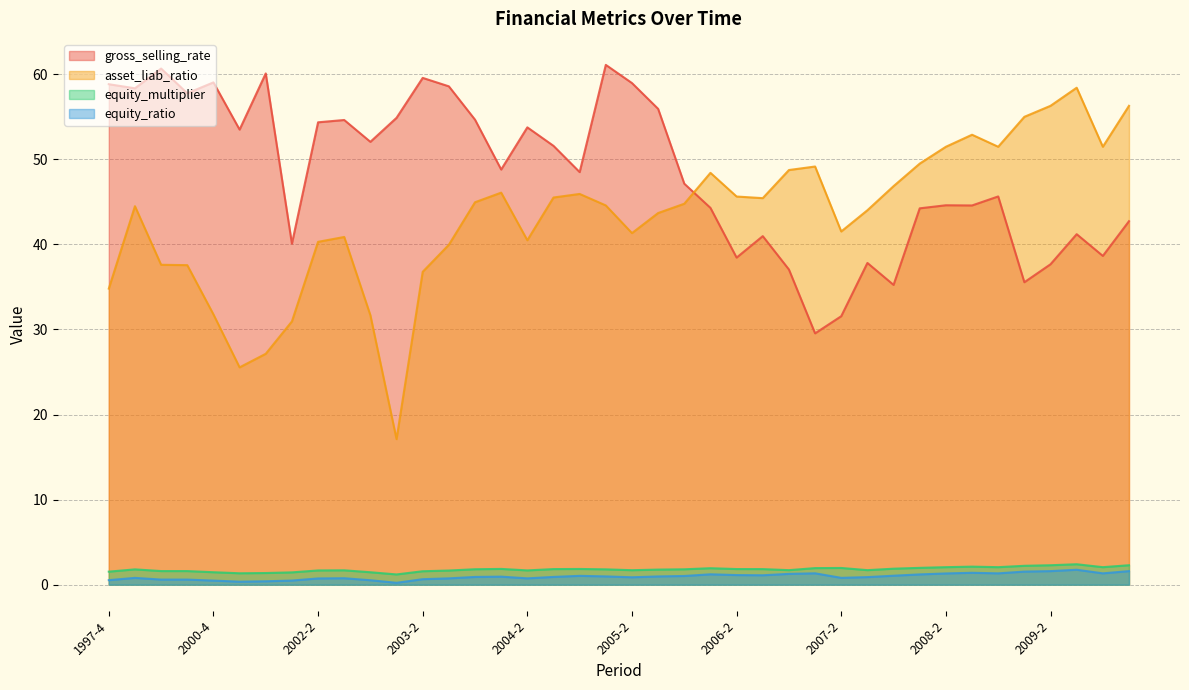

True or false: asset_liab_ratio and equity_ratio cross at least once.

False